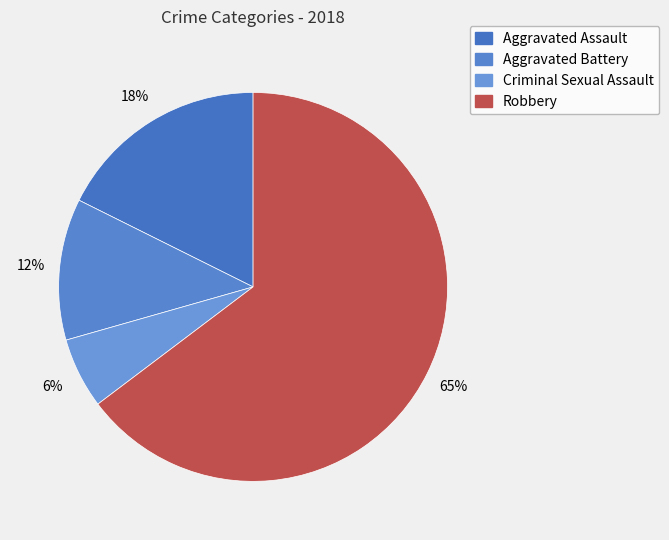

How many slices are in this pie chart?

4